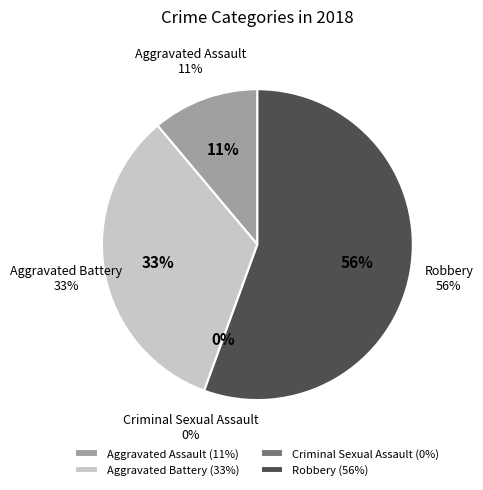

Approximately how many times larger is the value at Aggravated Battery compared to Robbery?

0.6